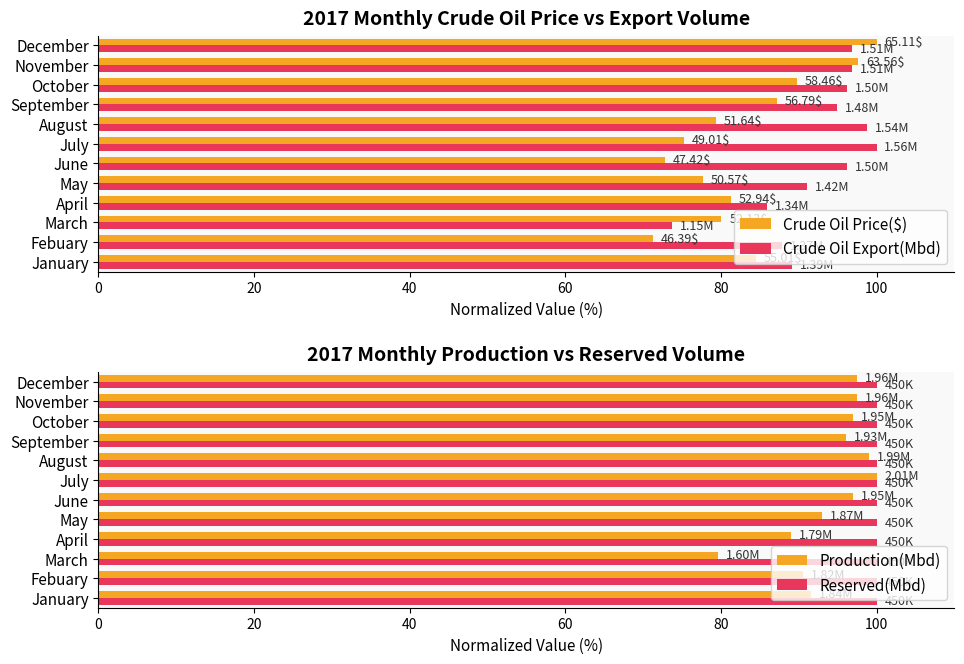

What is the difference between the maximum and minimum values in the Production(Mbd) series?

20.4